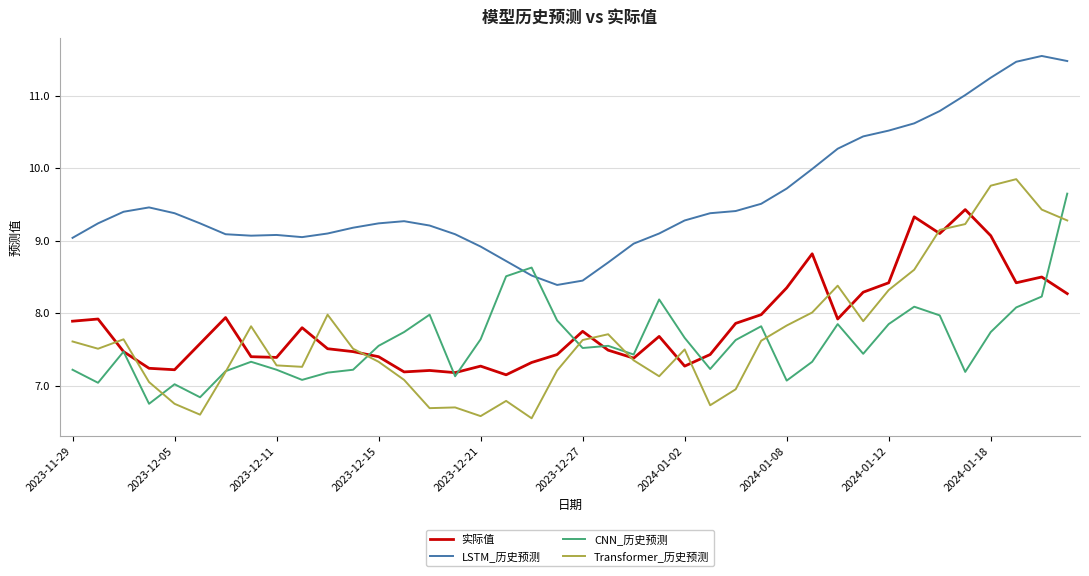

At how many categories does at least one series exceed 9?

33